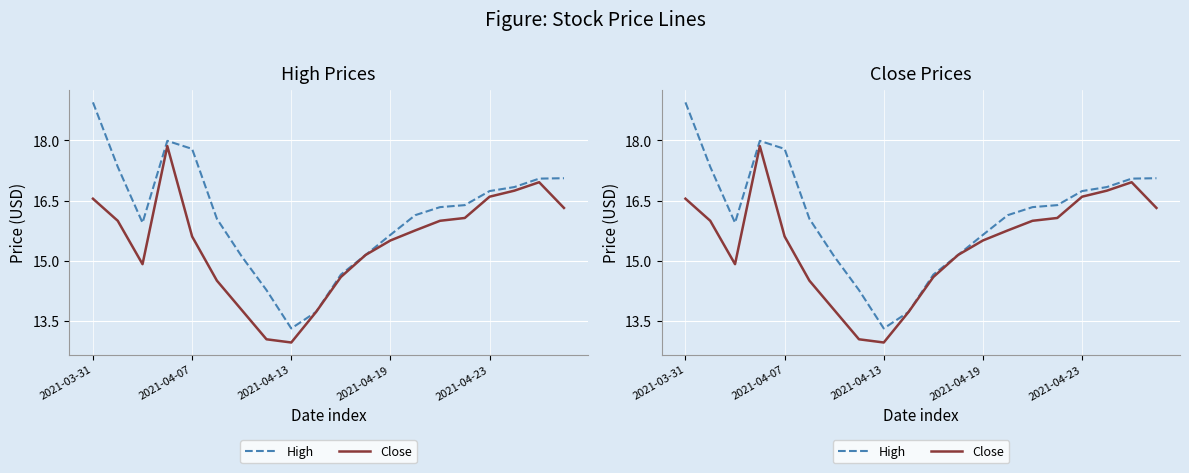

Which series has the largest range (max minus min)?

High